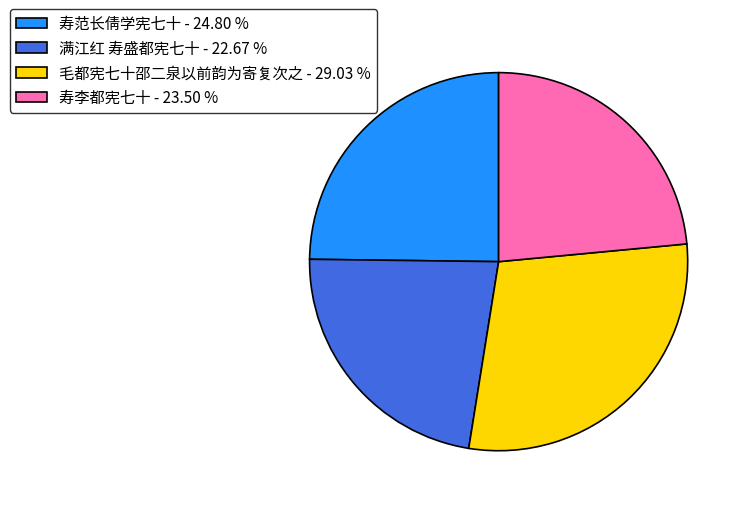

Combined, do 满江红 寿盛都宪七十 - 22.67 % and 寿范长倩学宪七十 - 24.80 % account for over 50%?

No